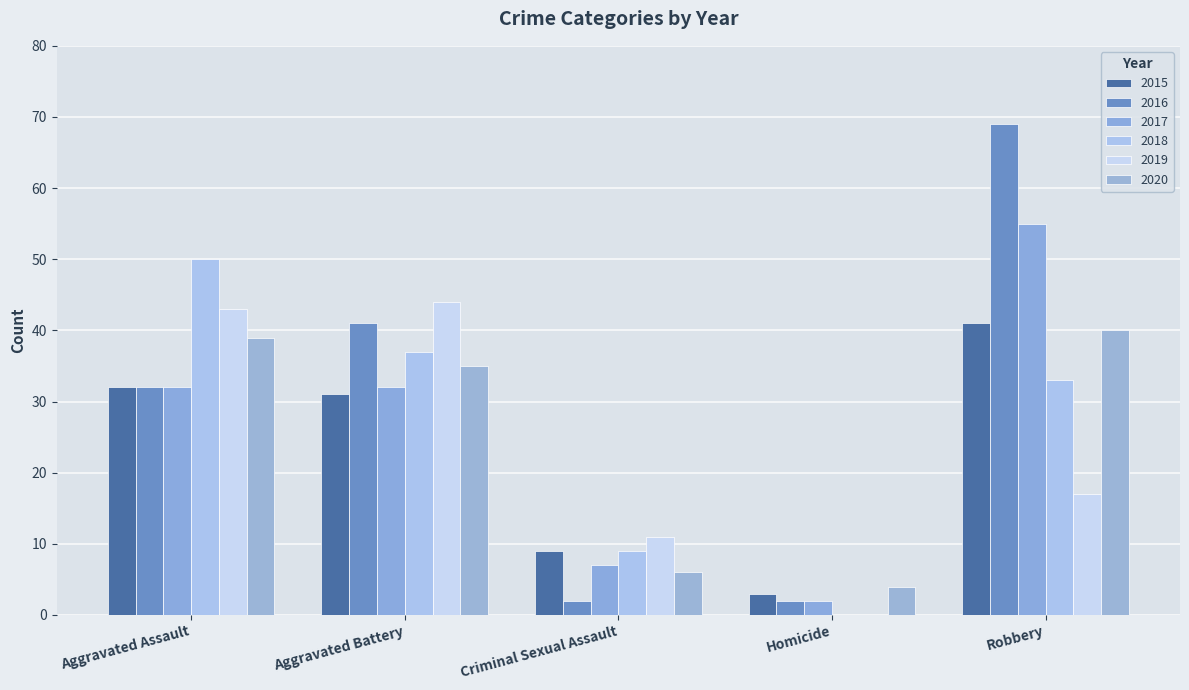

What is the highest value of the 2019 series?

44